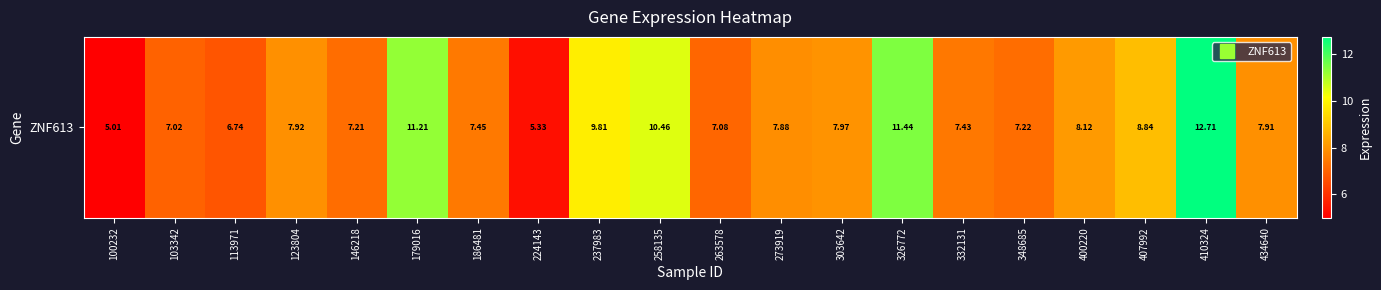

What is the difference between the values at 326772 and 100232?

6.4